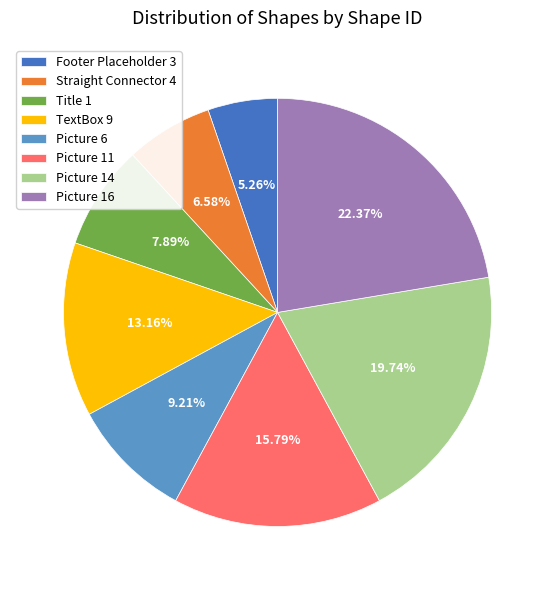

Count the number of slices in the pie.

8